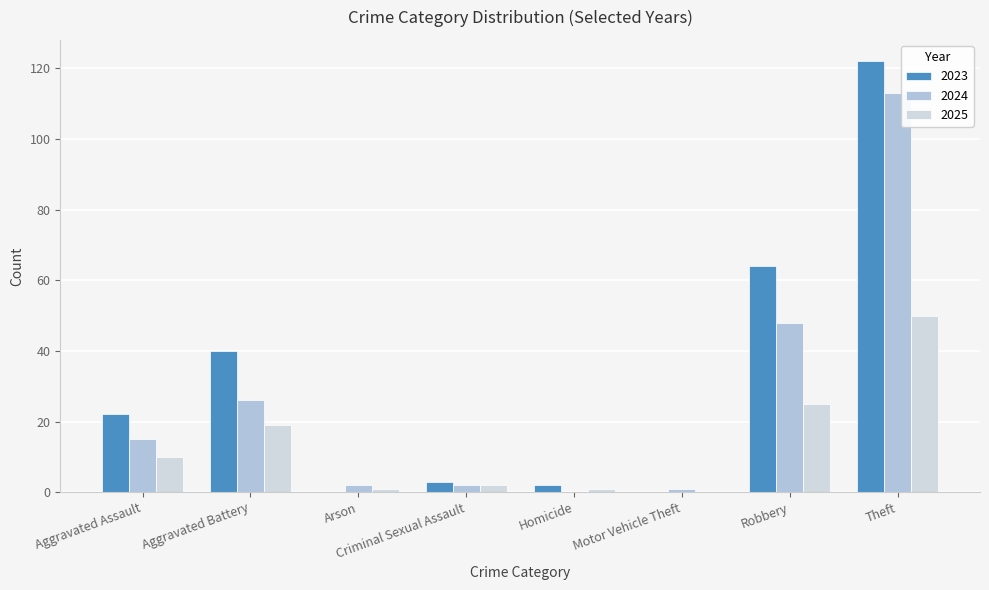

What is the label of the 5th bar from the right?

Criminal Sexual Assault